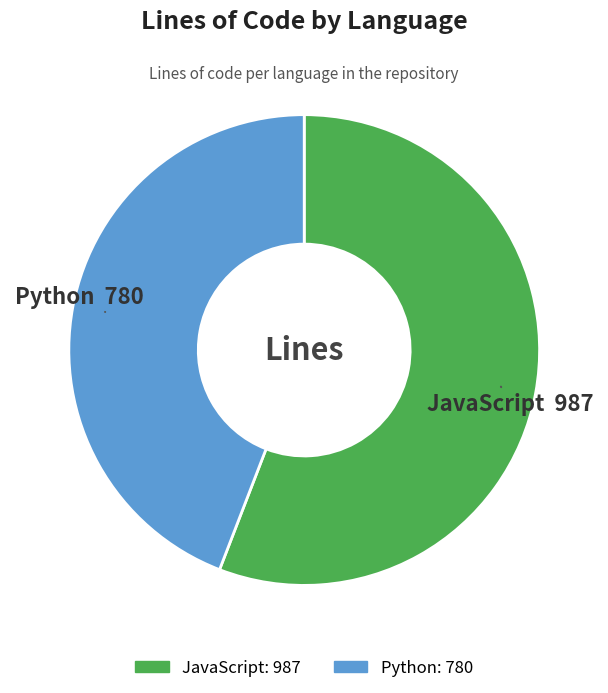

Which has a higher value, Python or JavaScript?

JavaScript